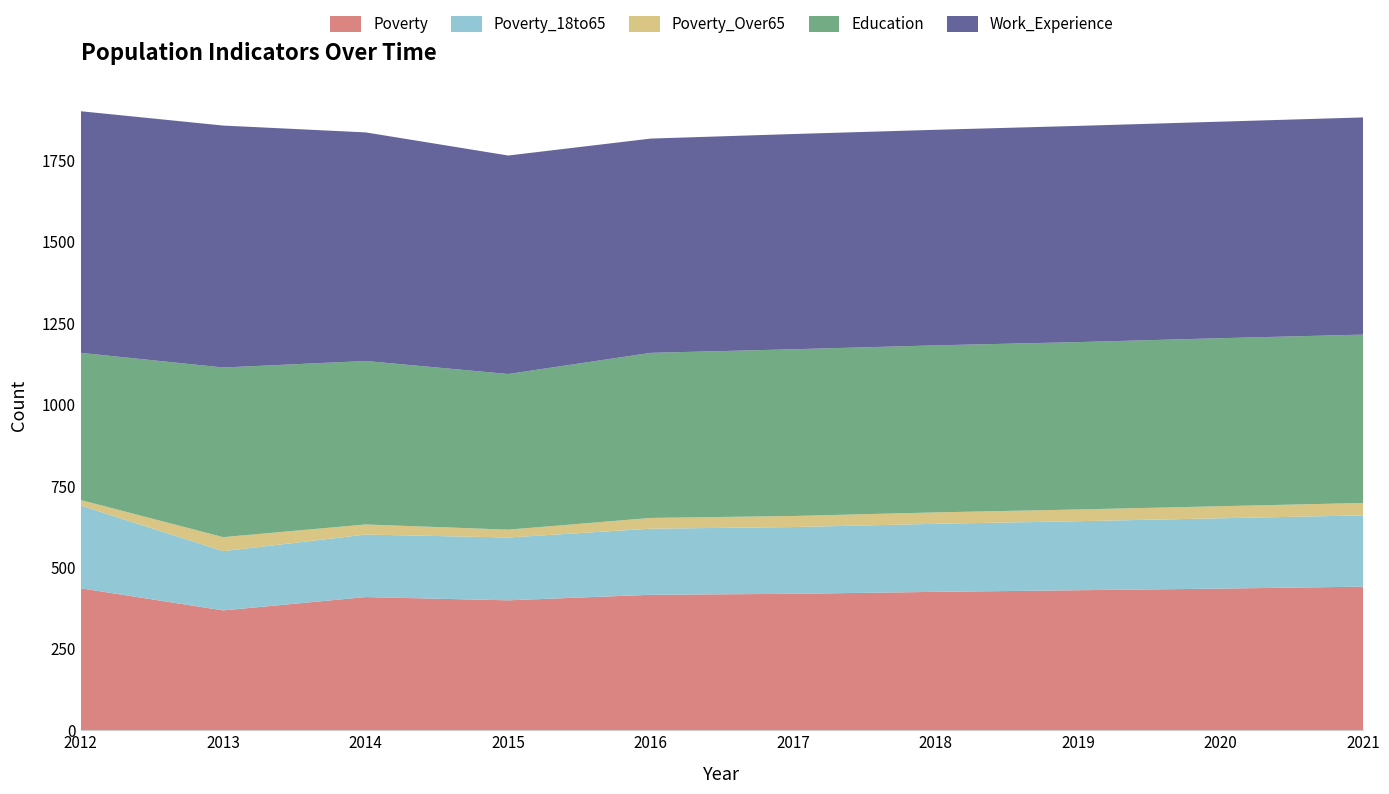

Reading left to right, what are all the values shown in this chart?

Poverty: 436	368	409	399	416	419	425	430	435	441
Poverty_18to65: 254	182	192	193	203	205	209	212	216	219
Poverty_Over65: 17	43	31	24	33	34	35	36	37	38
Education: 452	521	502	478	507	512	513	514	516	517
Work_Experience: 742	743	702	671	658	661	662	664	665	667